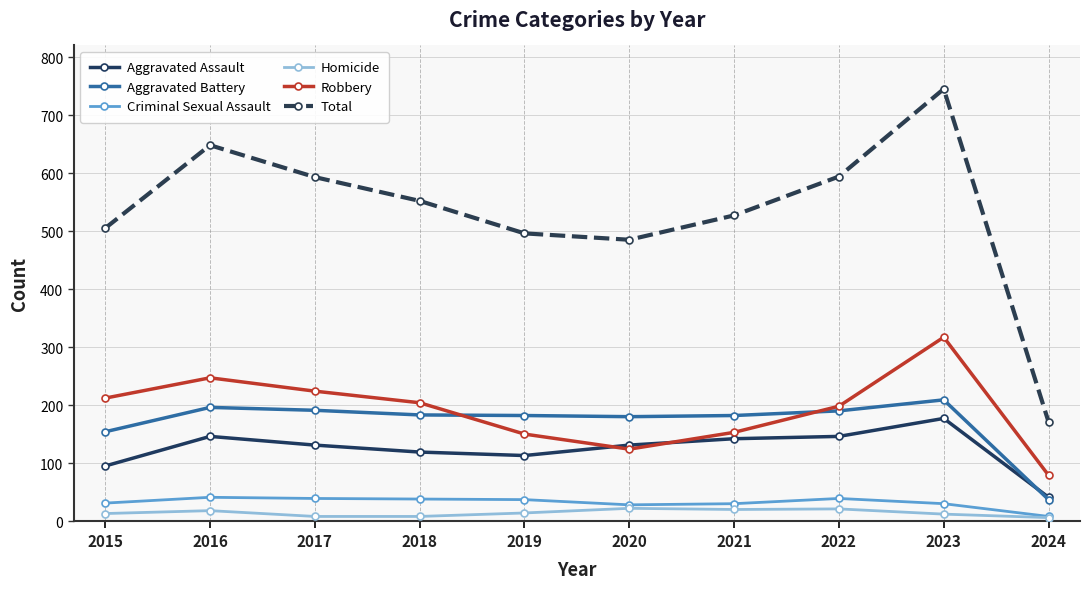

Is this an area chart (filled region under the line)?

No